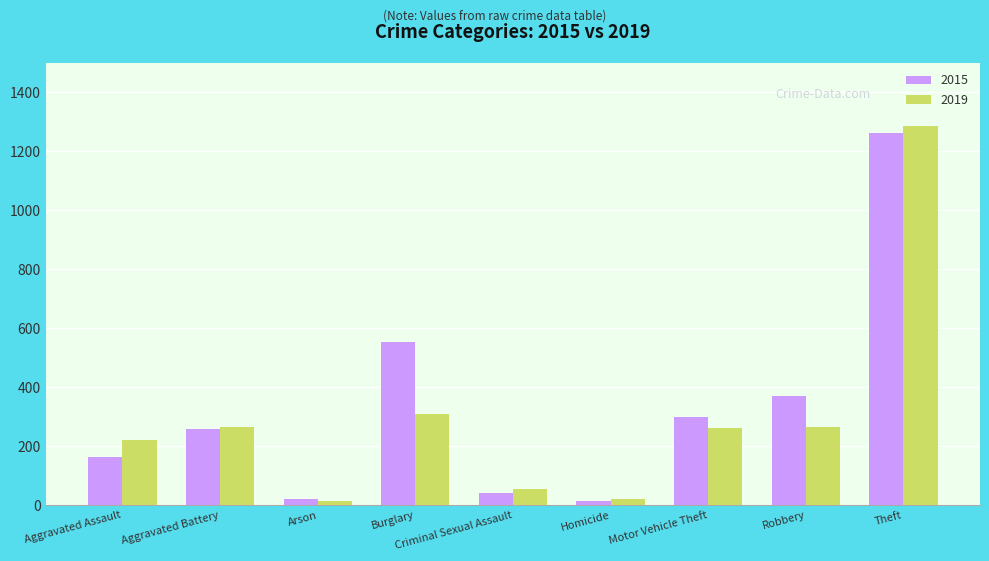

Which series has the largest total across all categories?

2015